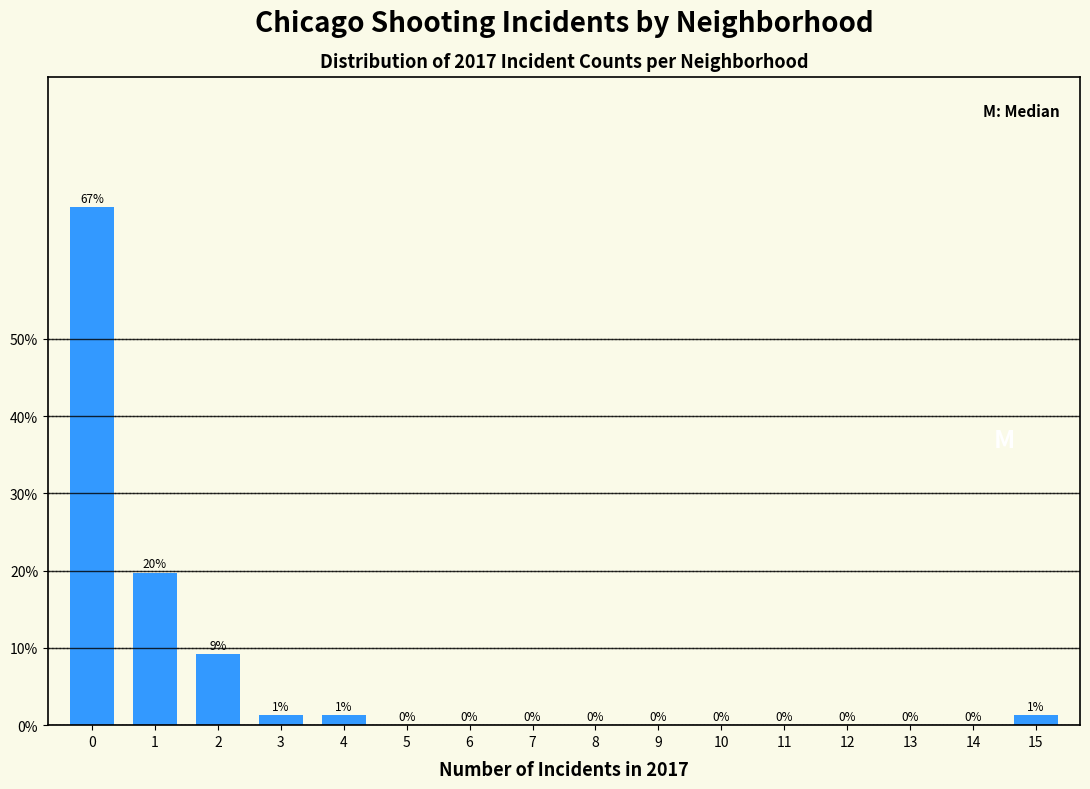

Is it true that the value at 9 is -32.4?

False